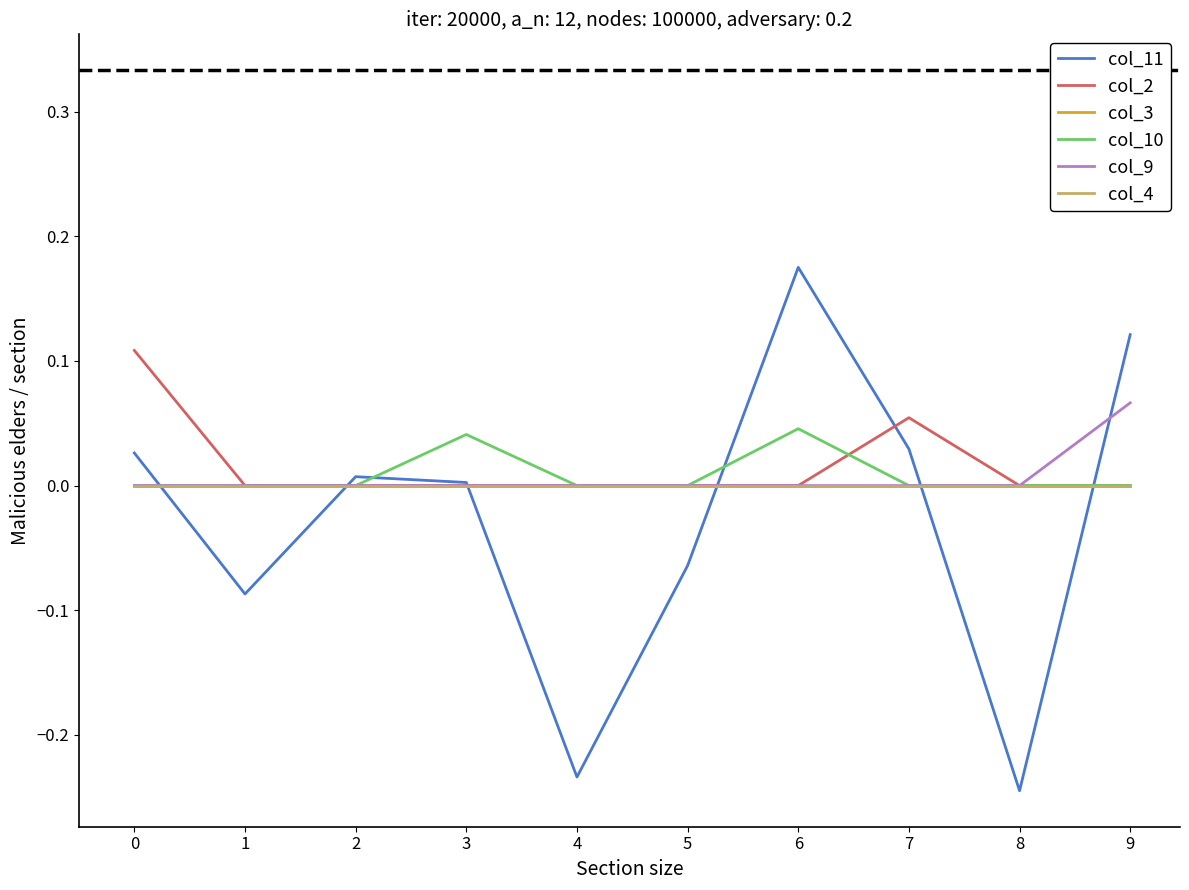

Does the chart have visible grid lines?

No